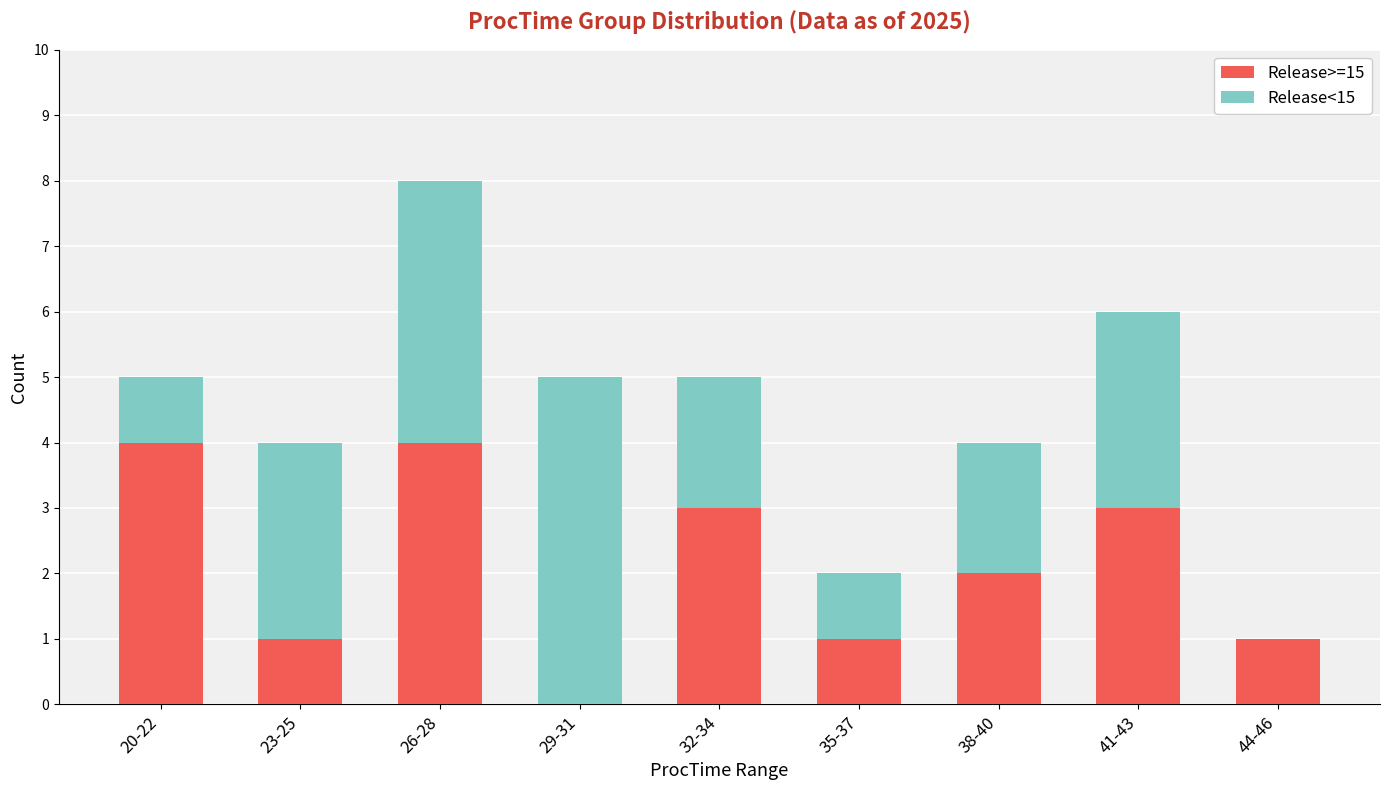

At which category is the sum across all series the highest?

26-28